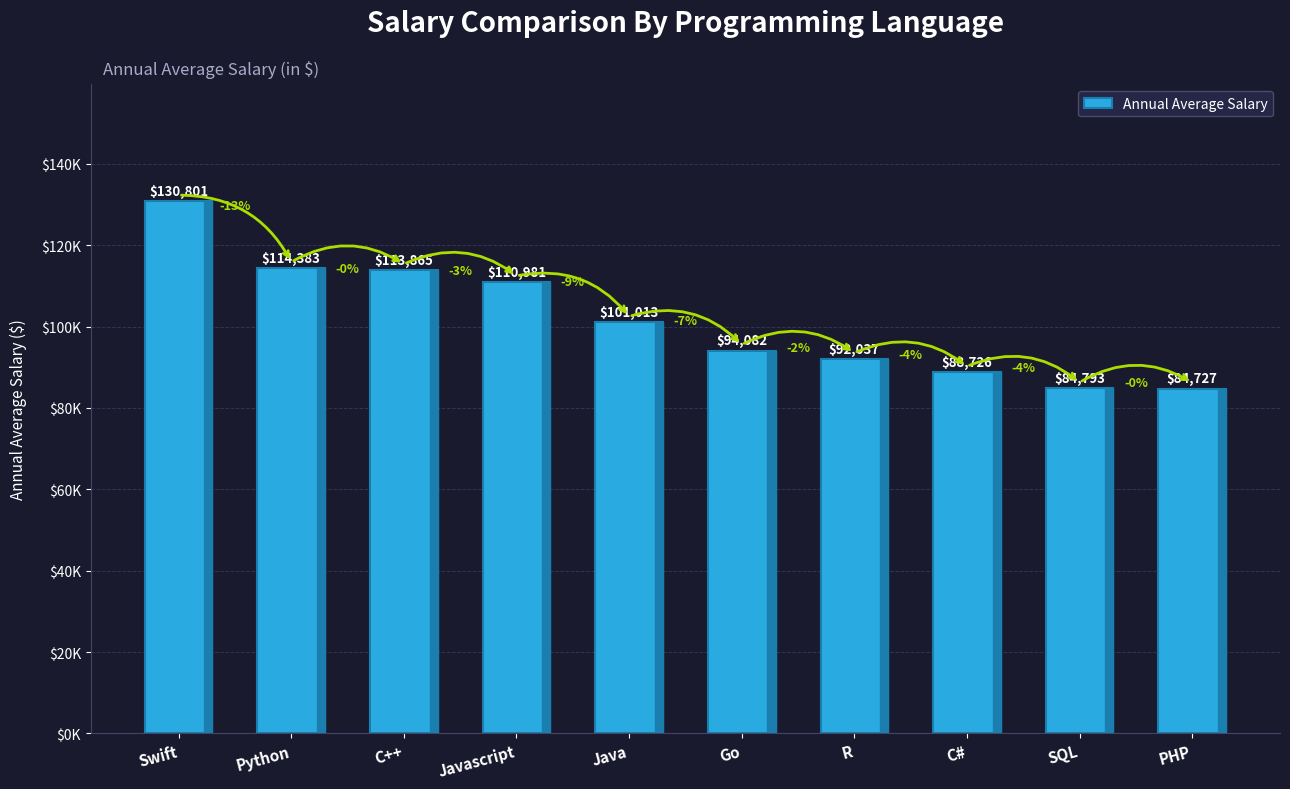

Is it true that the value at PHP is 84727?

True